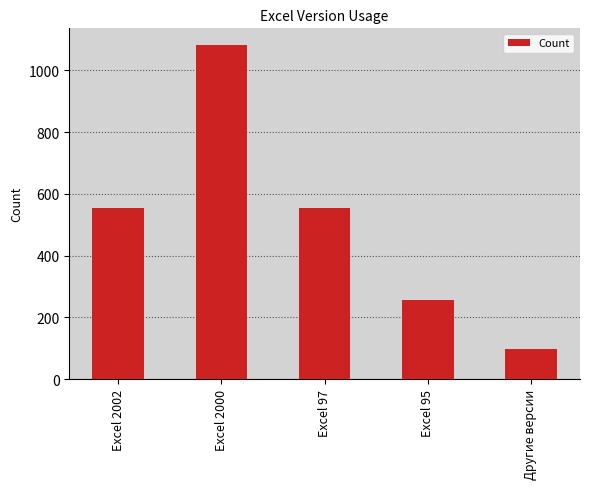

What is the change in value from Excel 2000 to Excel 97?

-528